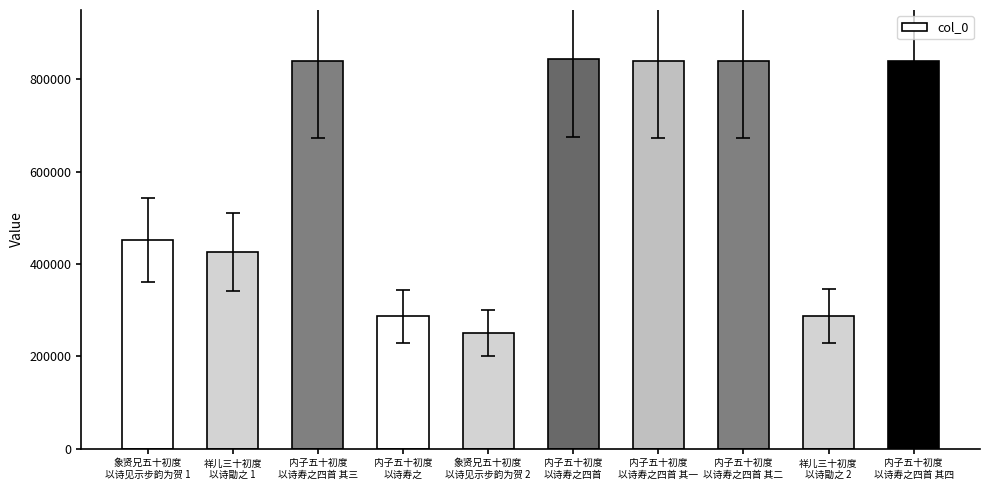

How many data points does each series have?

10